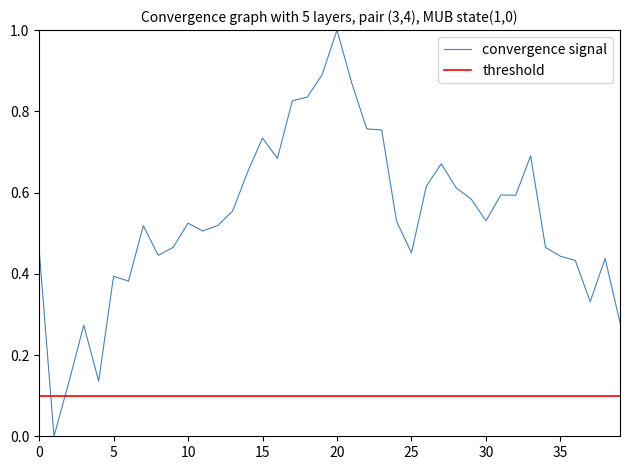

The convergence signal series shows 0.6 at 20. True or false?

False